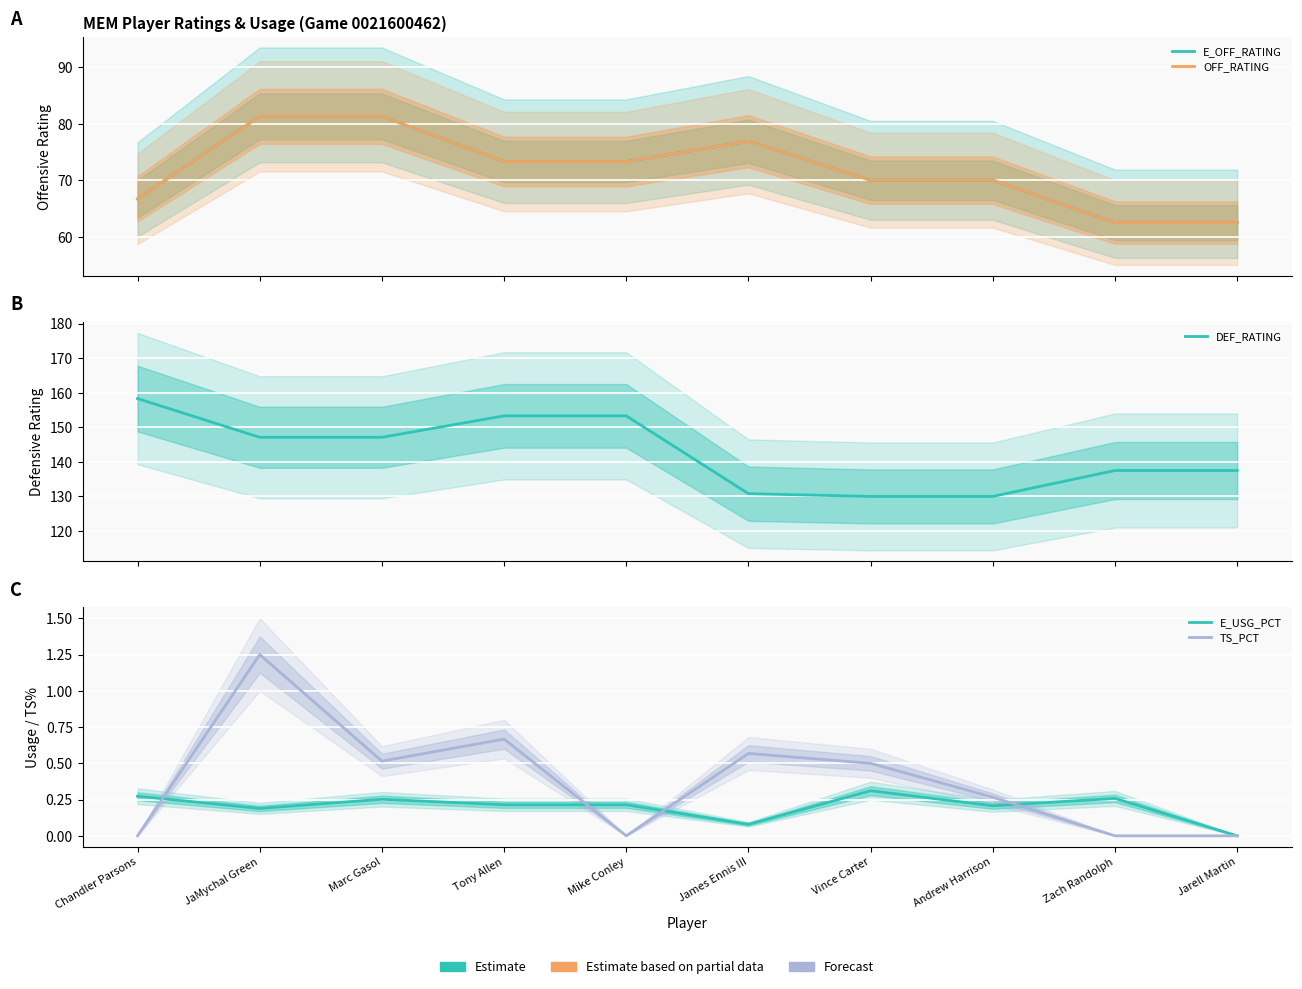

What is the maximum value for OFF_RATING?

81.3